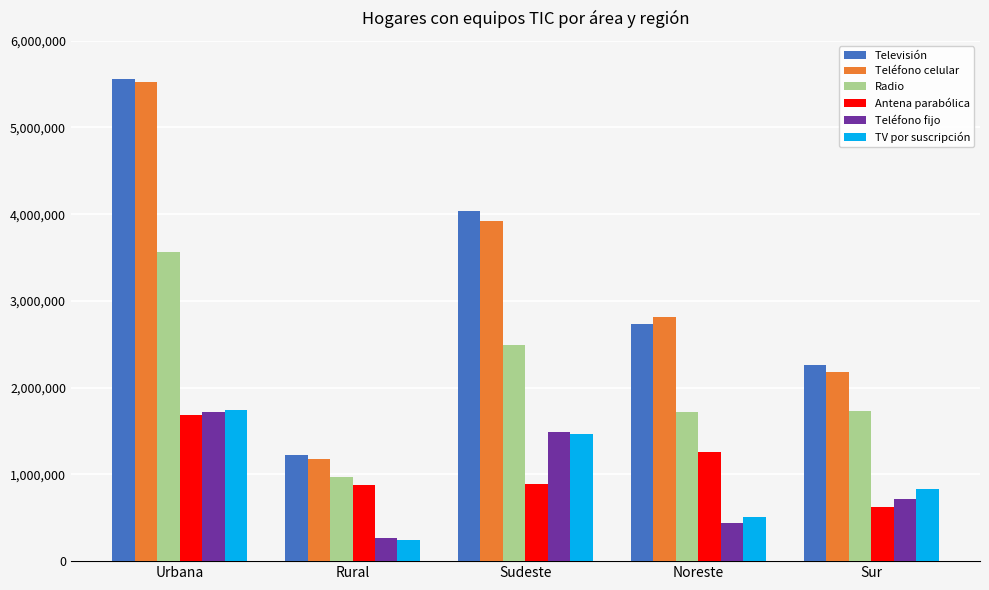

Where does the TV por suscripción series first go above 834743?

Urbana